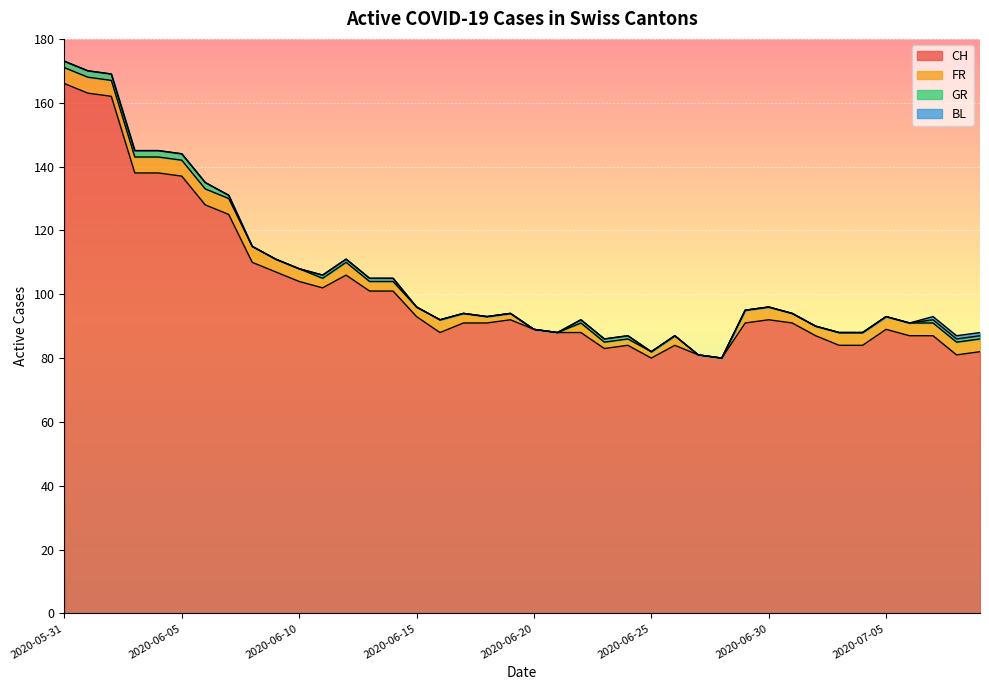

The CH series shows 43 at 2020-07-03. True or false?

False